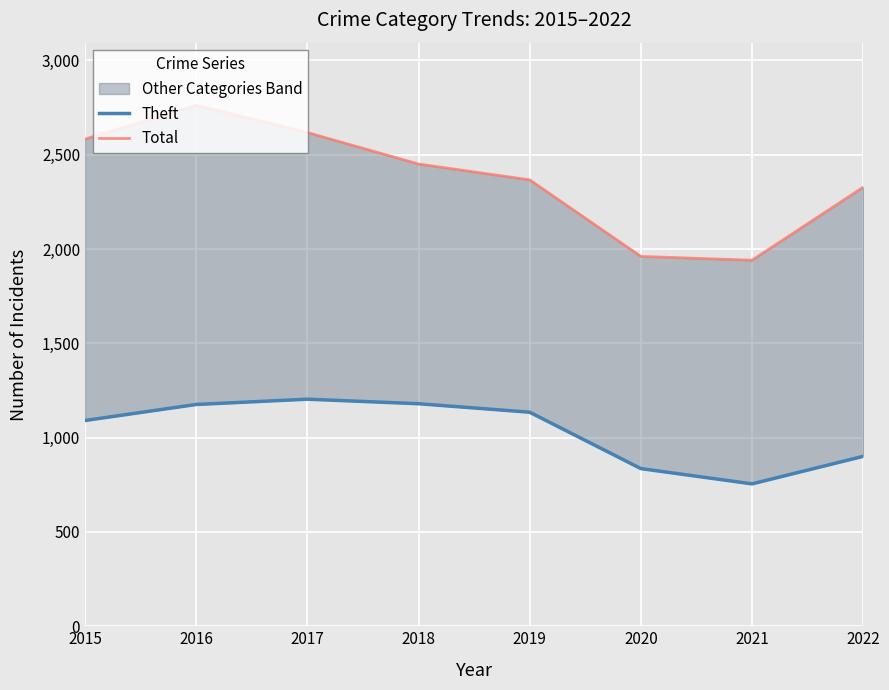

What is the difference between the second highest and second lowest values in the Theft series?

344